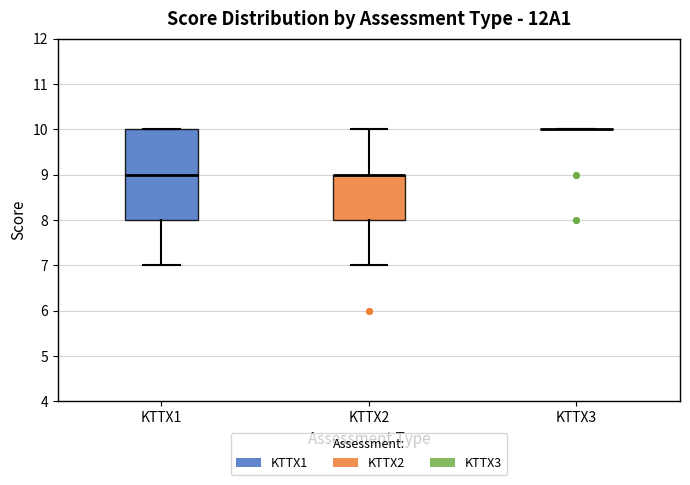

Which box is the tallest, from its lower edge to its upper edge?

KTTX1